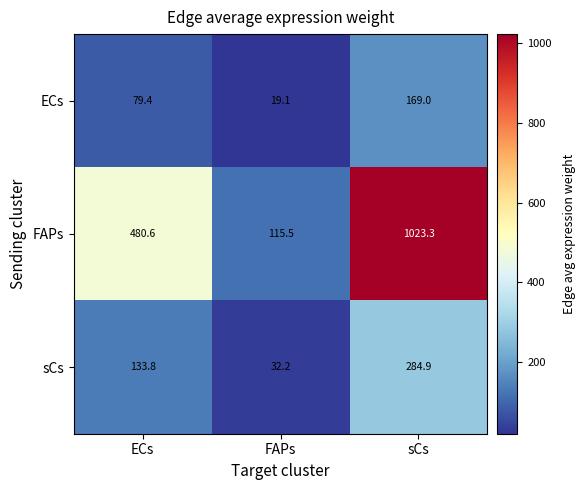

At FAPs, list the series in order from smallest to largest.

ECs, sCs, FAPs